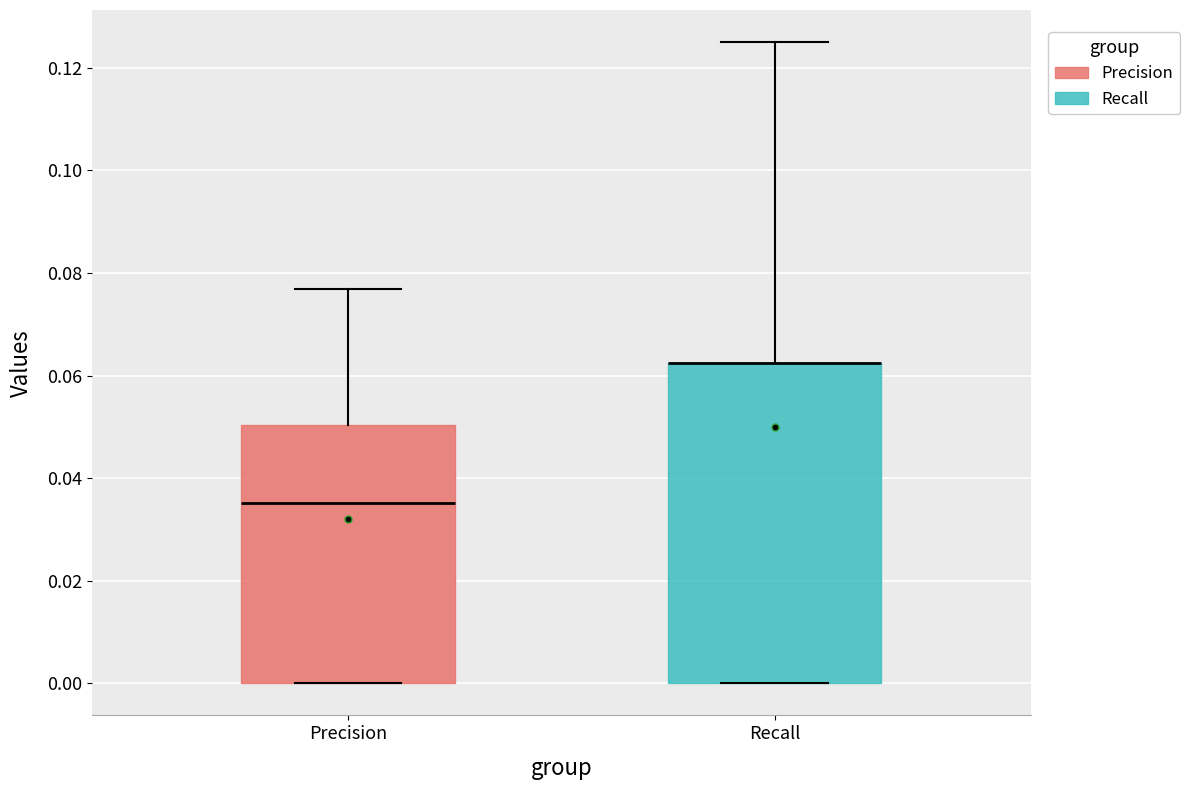

Where is the lower edge of the box for Precision on the y-axis? The values are not printed on the chart, so give them approximately, as read against the axis.

0.000